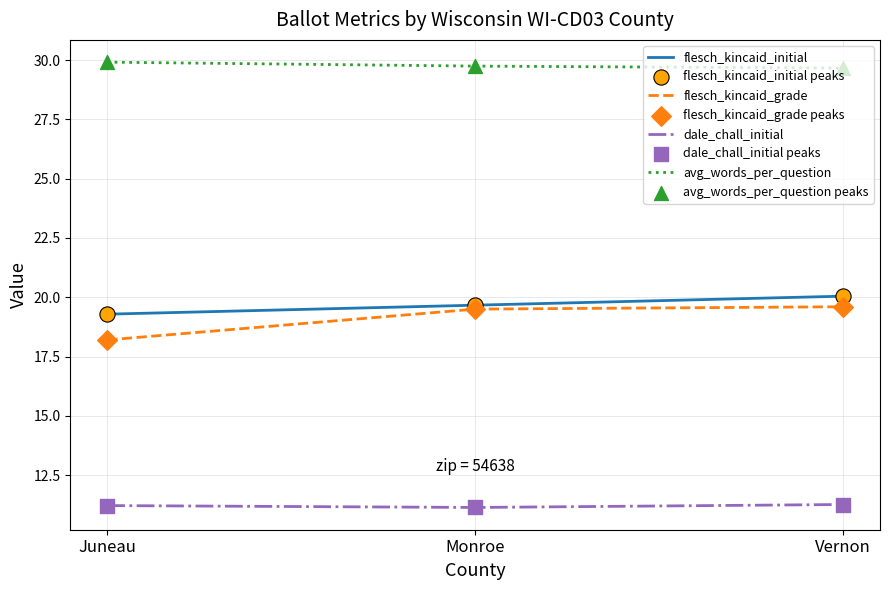

What is the total value across all series at Monroe?

80.0